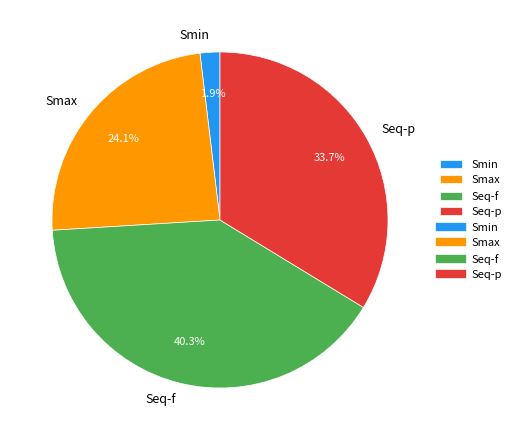

To the nearest percent, what is the average slice percentage?

25%